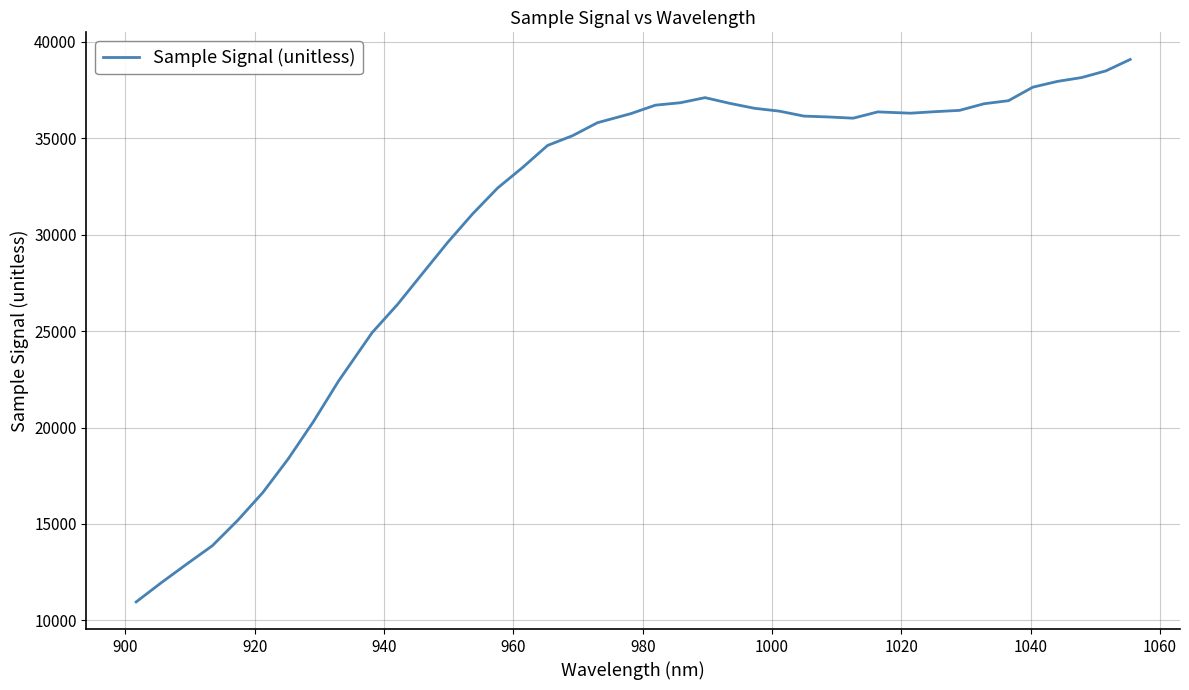

What is the minimum value shown in the chart?

10959